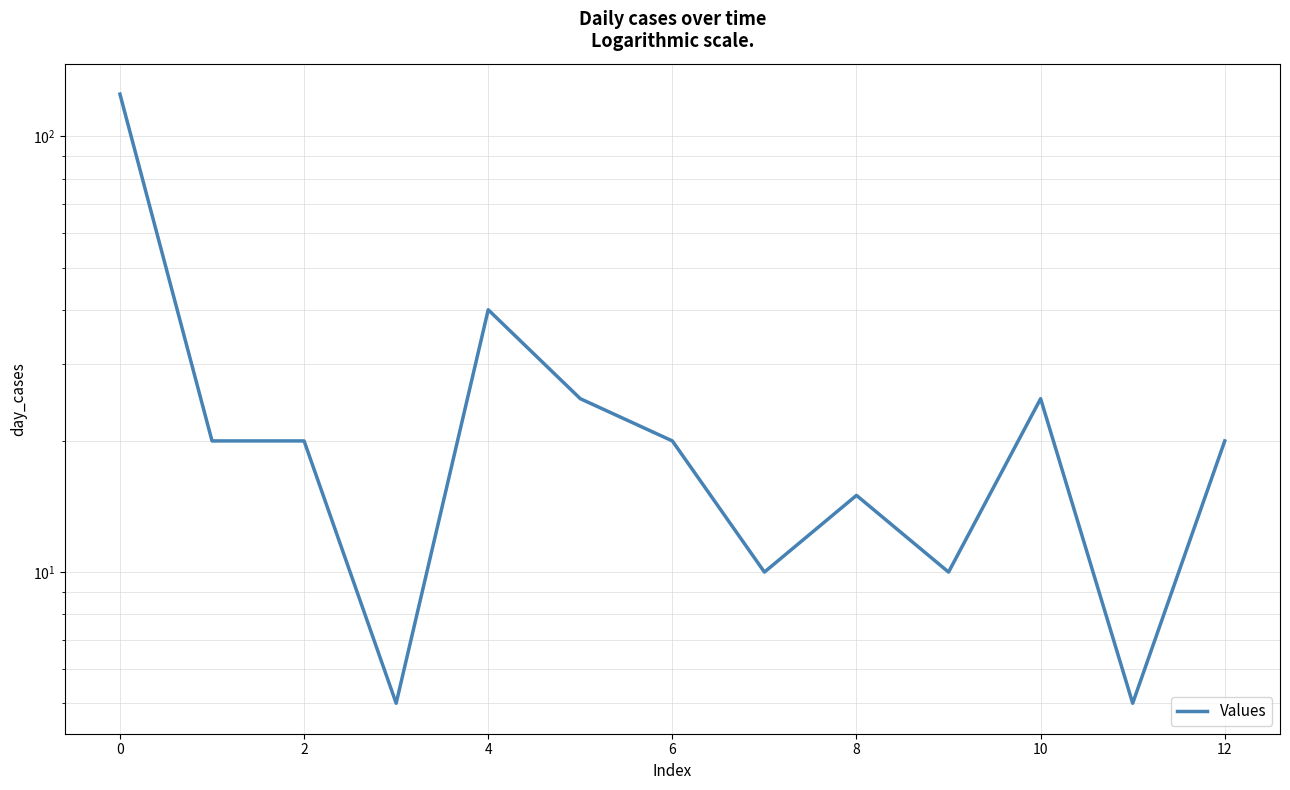

What is the average value?

26